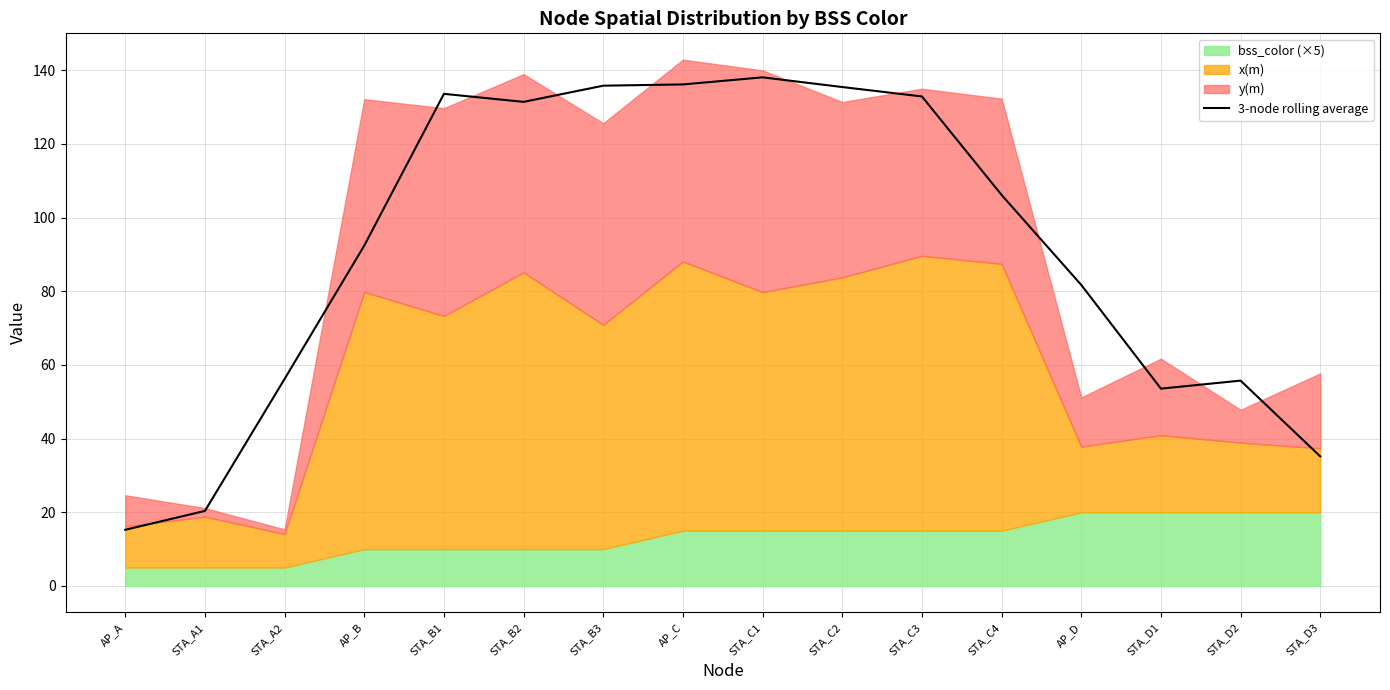

Between STA_B2 and AP_A, which is larger?

STA_B2